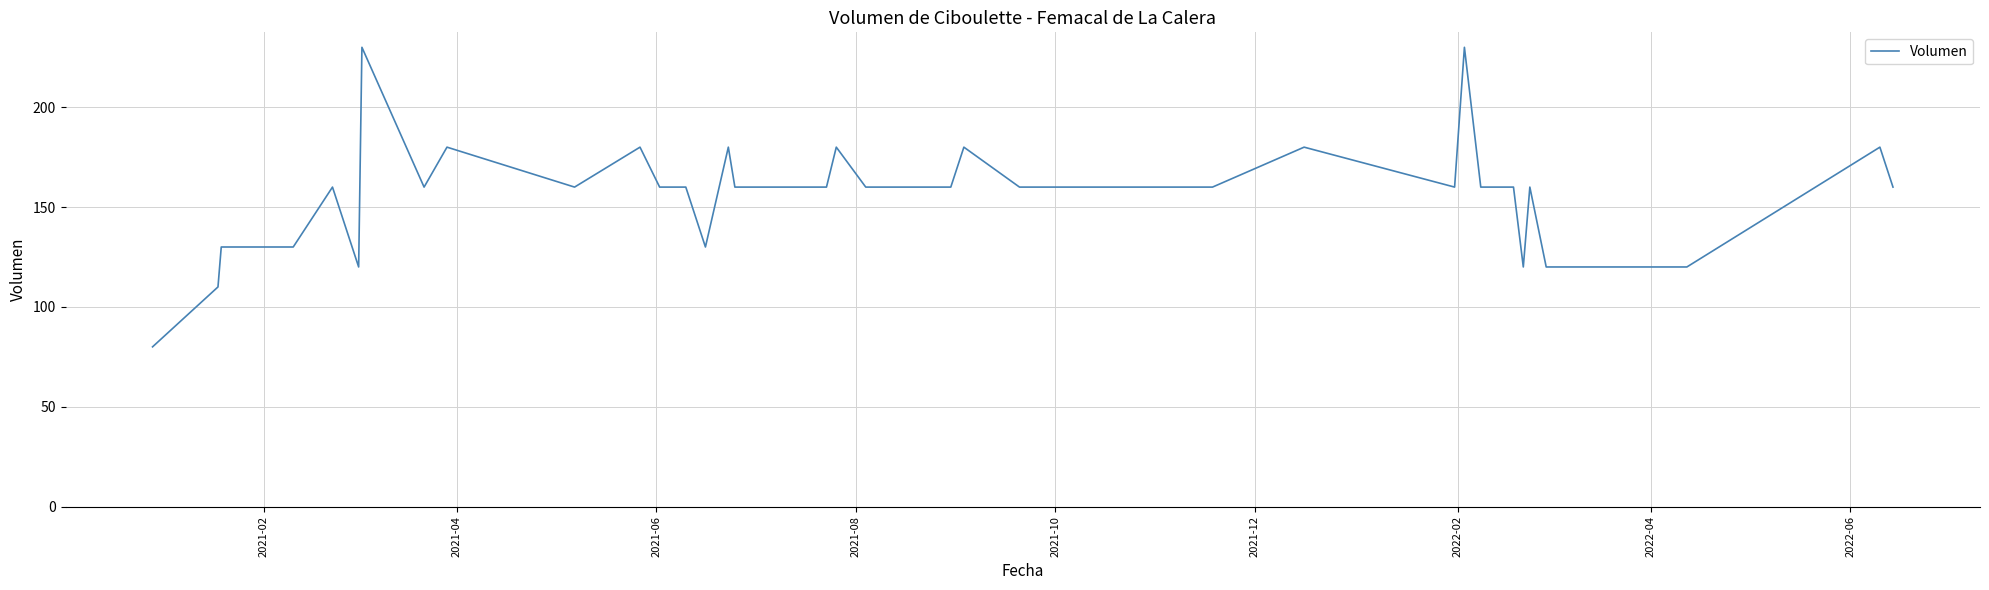

What is the maximum value shown in the chart?

230